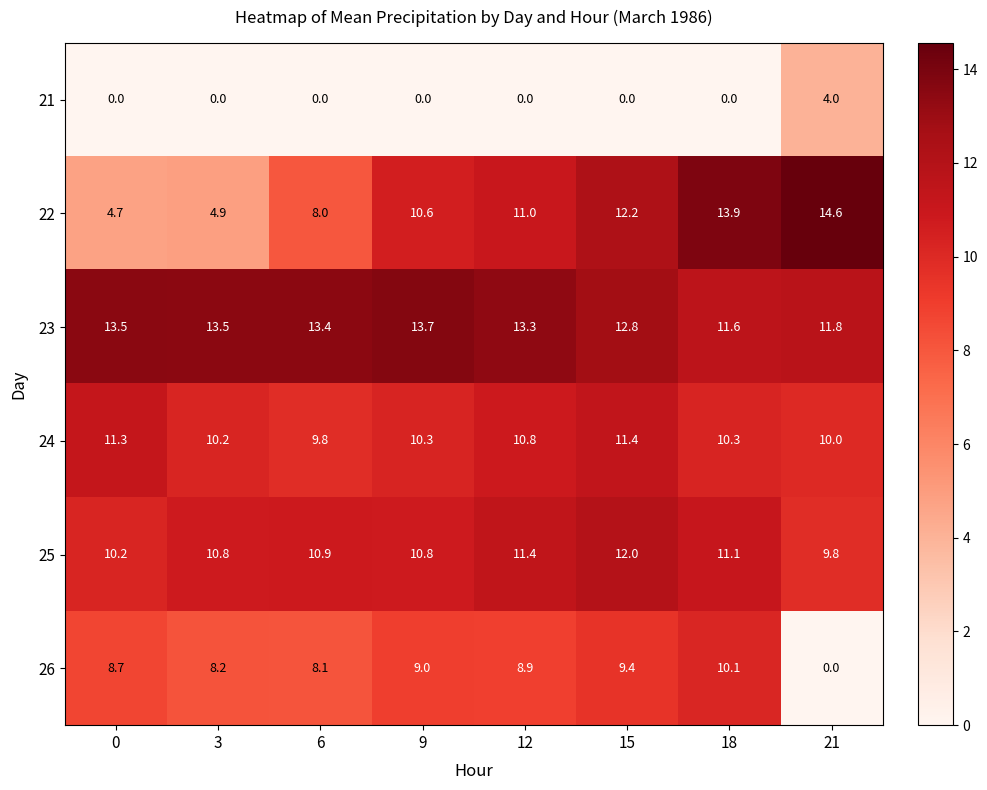

Between 0 and 21, which series saw the biggest shift?

22